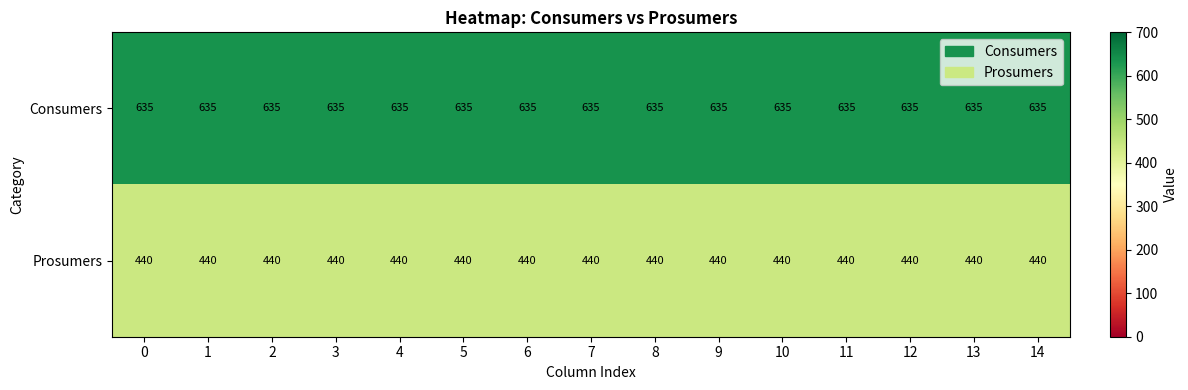

What is the minimum value for Prosumers?

440